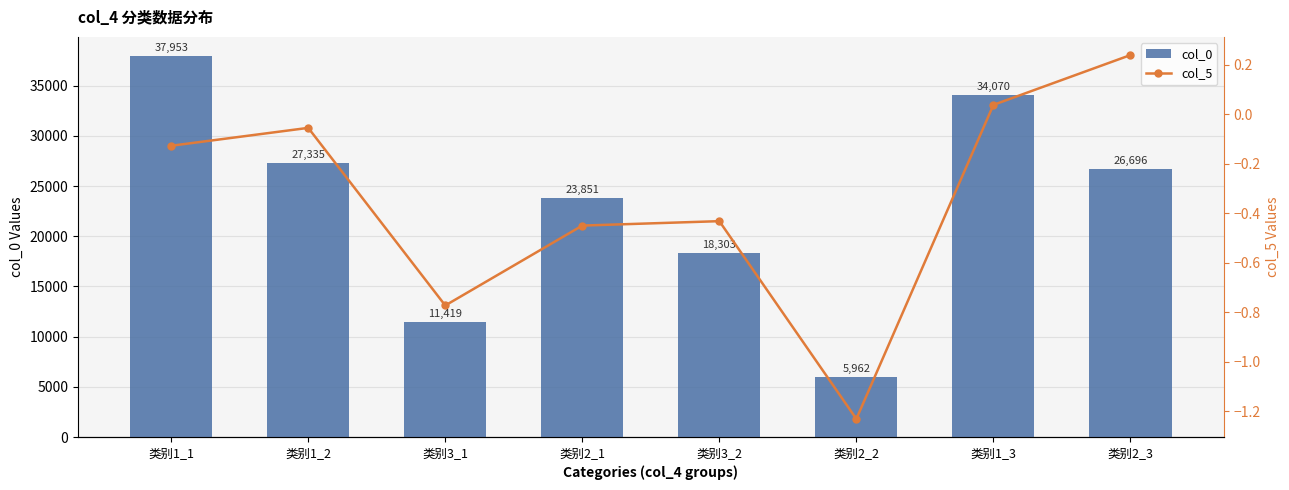

Reading right to left, list all the values displayed in this chart.

col_0: 26696.0	34070.0	5962.0	18303.0	23851.0	11419.0	27335.0	37953.0
col_5: 0.2	0.0	-1.2	-0.4	-0.4	-0.8	-0.1	-0.1